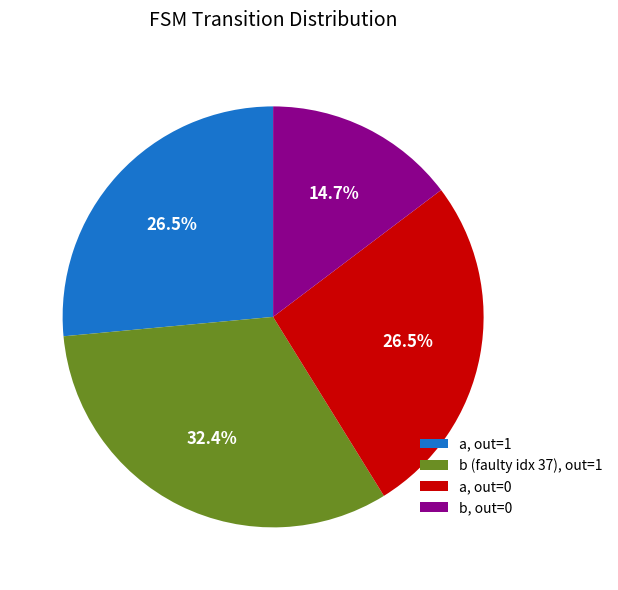

Is there any slice that represents more than half of the pie?

No